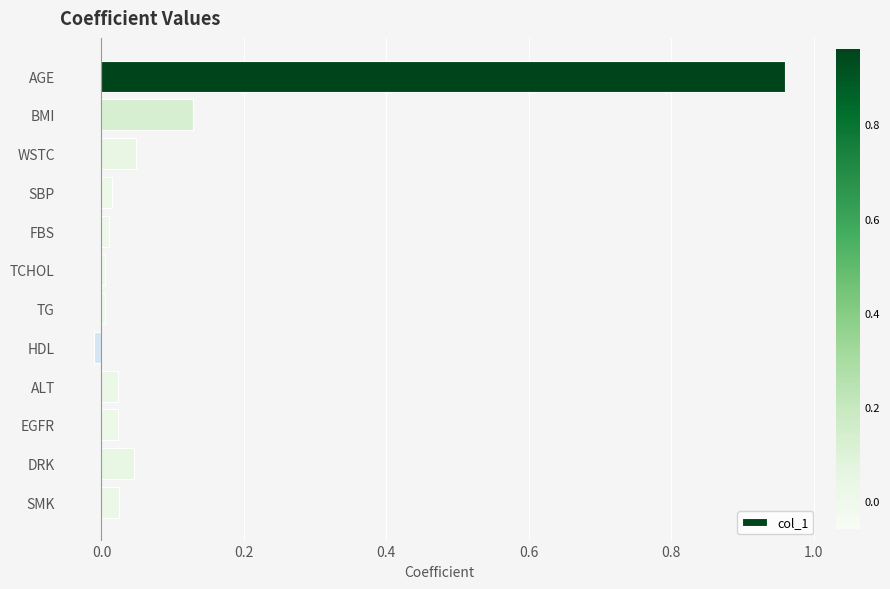

Is it true that the value at ALT is 0.0?

True